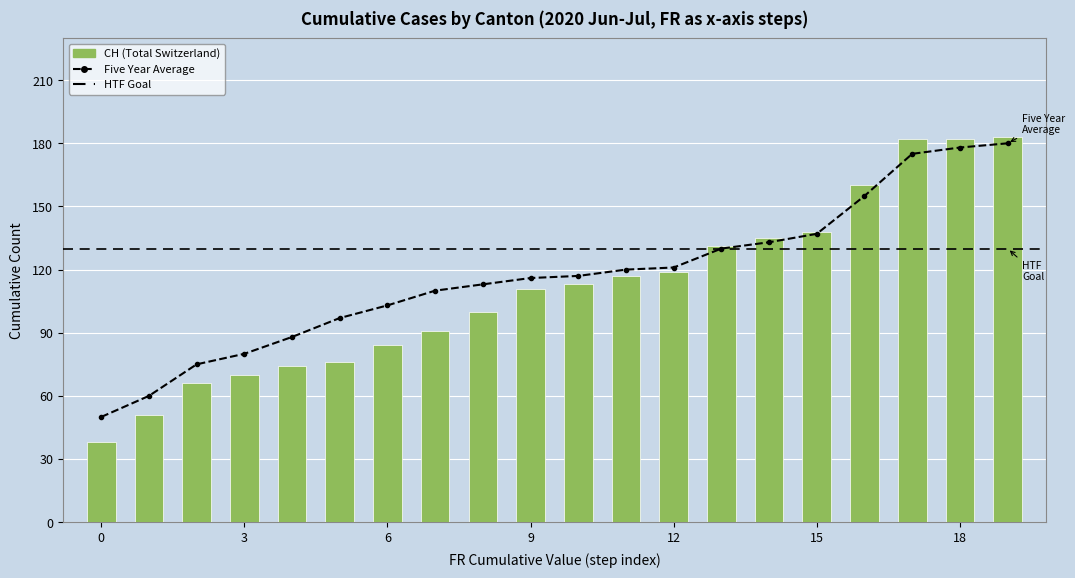

Is it true that TG equals 1 at 17?

False